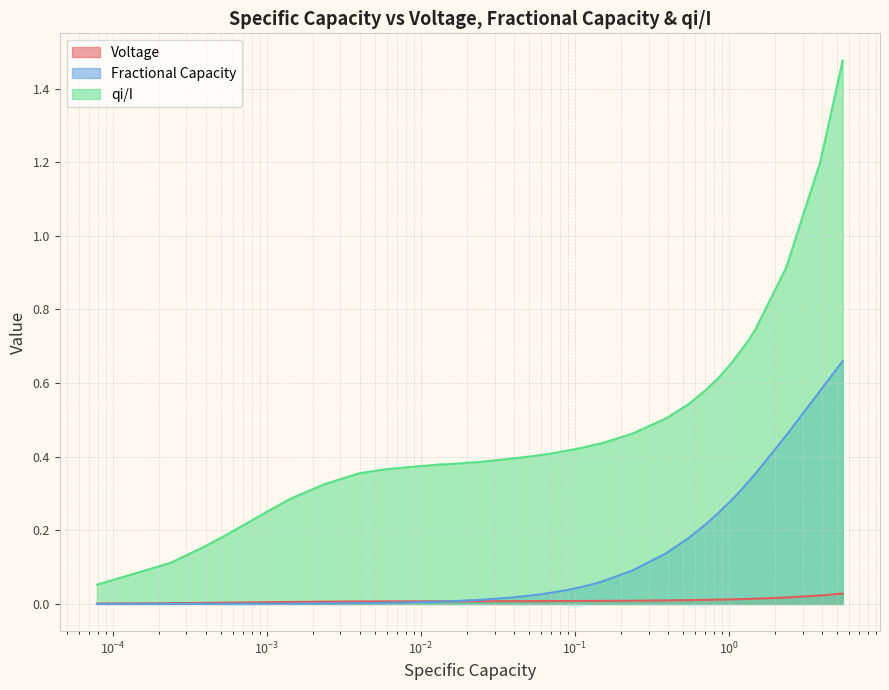

What are all the series names shown in the legend?

Voltage, Fractional Capacity, qi/I